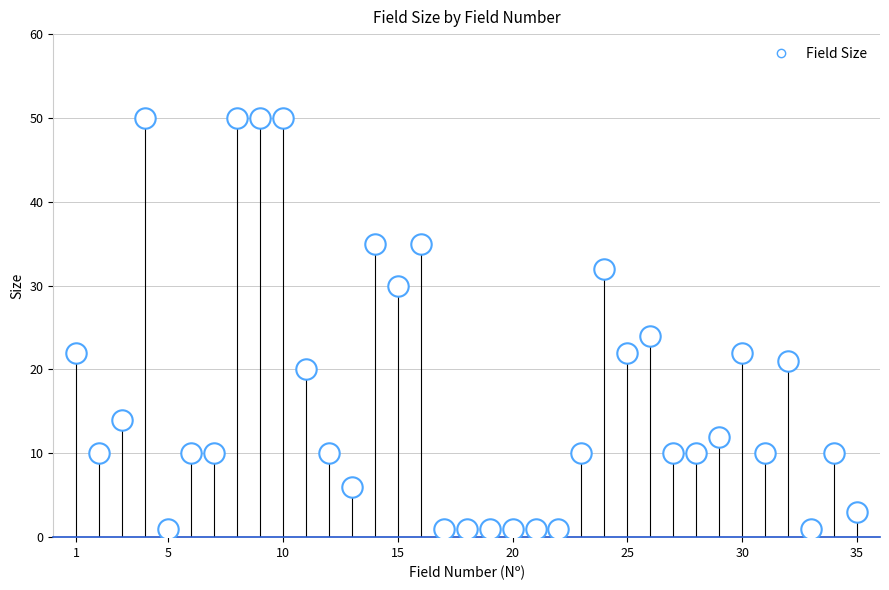

What is the range of X values (max minus min)?

34